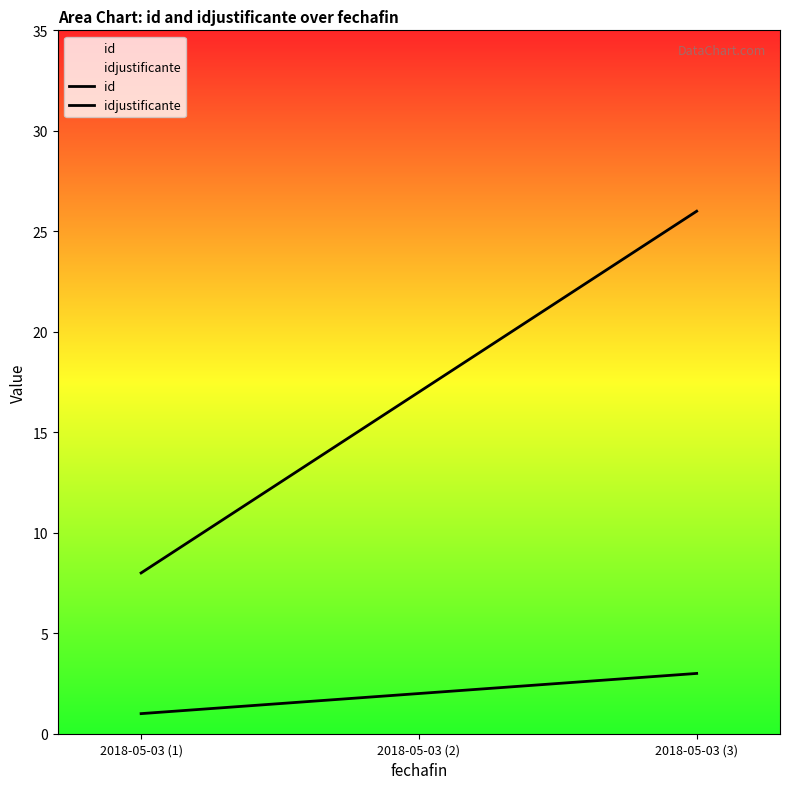

Reading right to left, transcribe all the data shown in this chart.

id: 3	2	1
idjustificante: 26	17	8